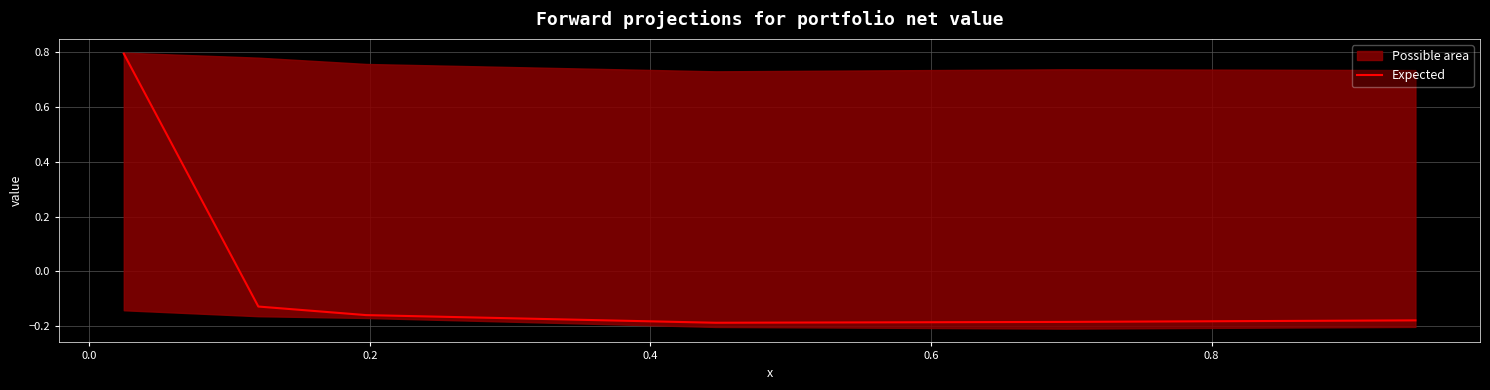

True or false: the data has more than 1 interior local peaks.

False